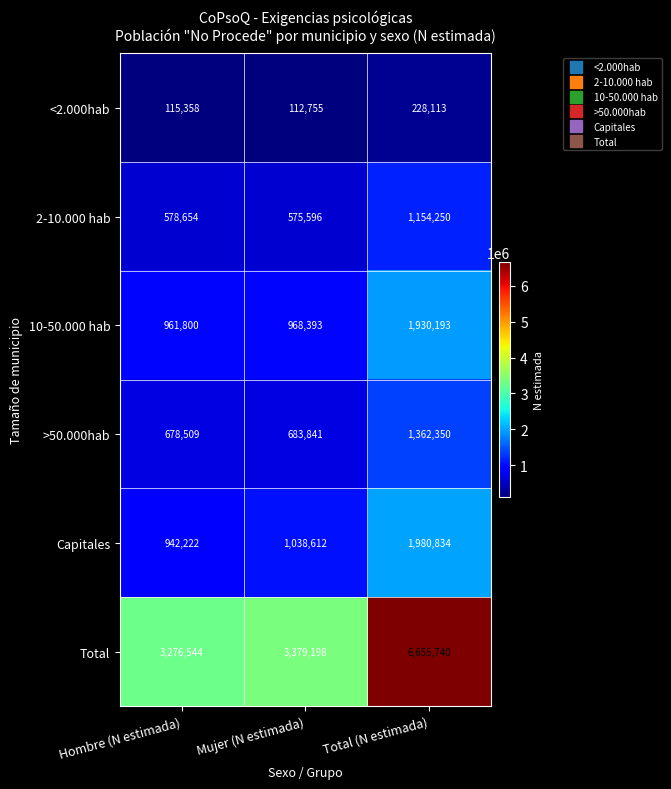

Which series has the largest total across all categories?

Total